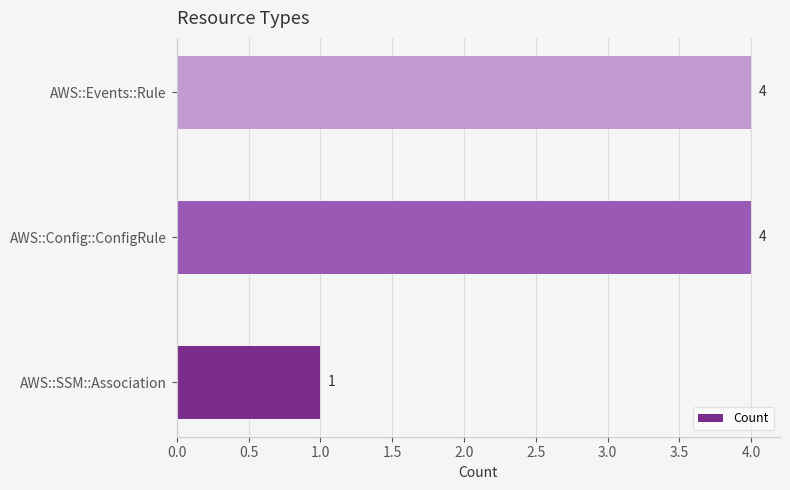

What is the average value?

3